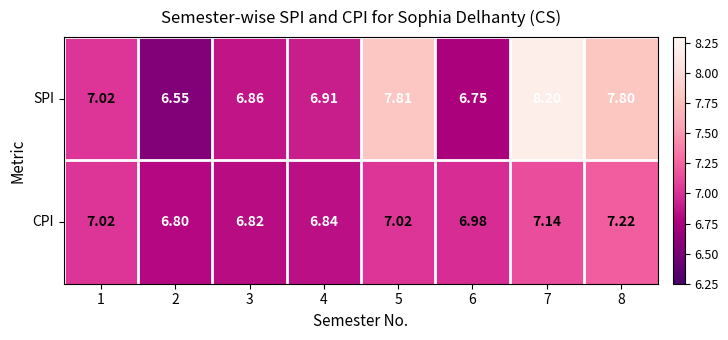

Which series changed the most between 3 and 8?

SPI